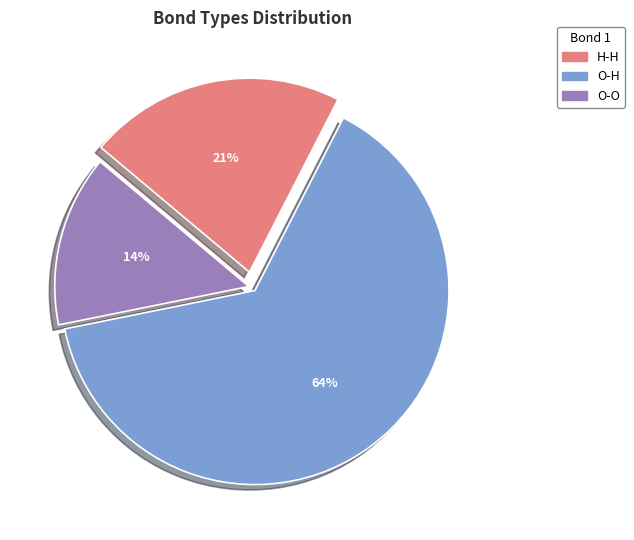

Approximately how many times larger is the value at O-H compared to O-O?

4.5